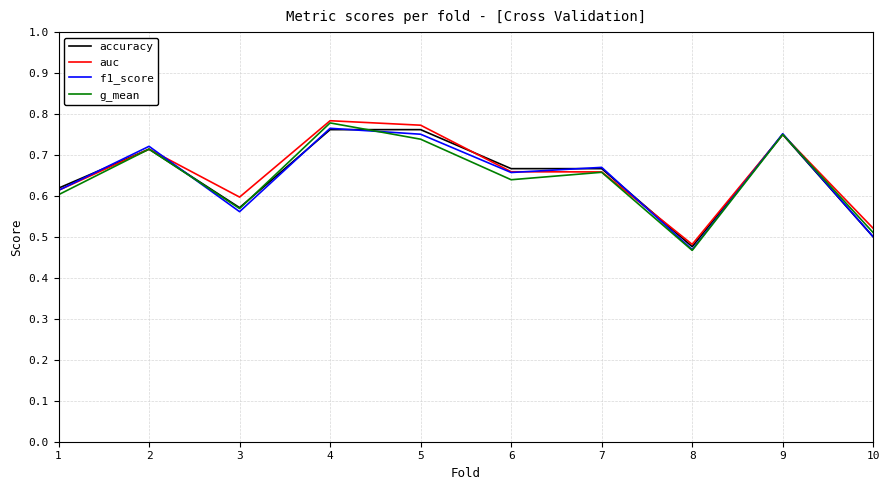

What is the difference between the second highest and second lowest values in the f1_score series?

0.3